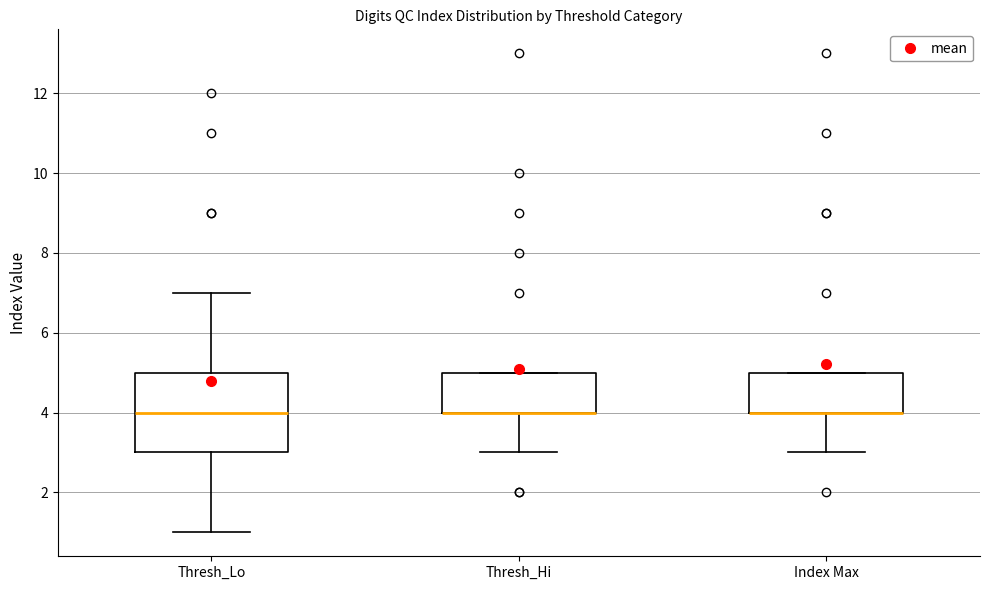

Reading left to right, read every box against the y-axis: the position of its median line, the range the box covers, and the ends of its whiskers. The values are not printed on the chart, so give them approximately, as read against the axis.

Thresh_Lo: median 4, box 3 to 5, whiskers 1 to 7
Thresh_Hi: median 4 (drawn on the box's lower edge), box 4 to 5, whiskers 3 to 5
Index Max: median 4 (drawn on the box's lower edge), box 4 to 5, whiskers 3 to 5